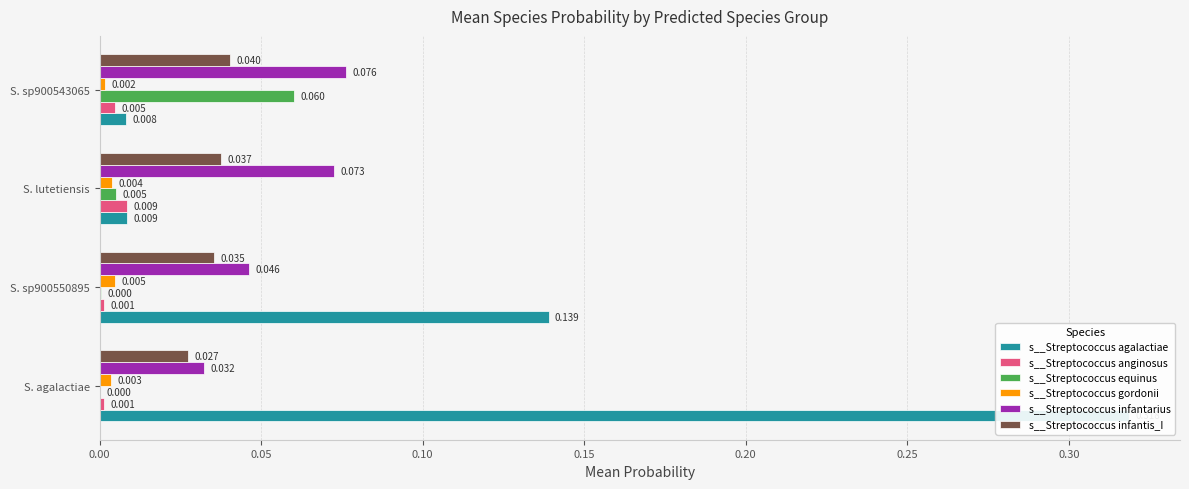

What is the greatest value displayed?

0.3